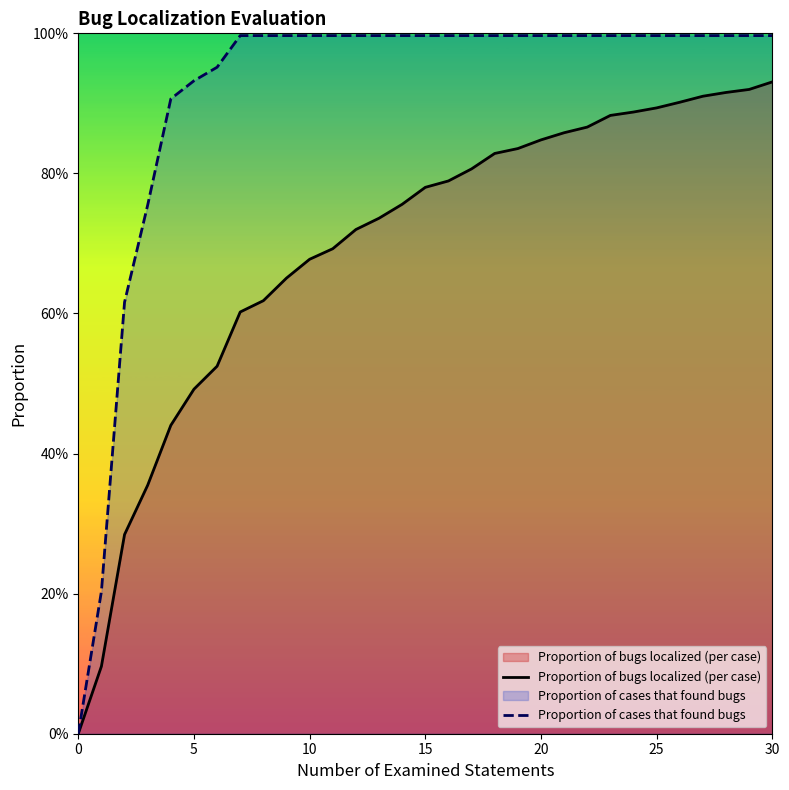

What is the sum of all Proportion of bugs localized (per case) values?

21.5